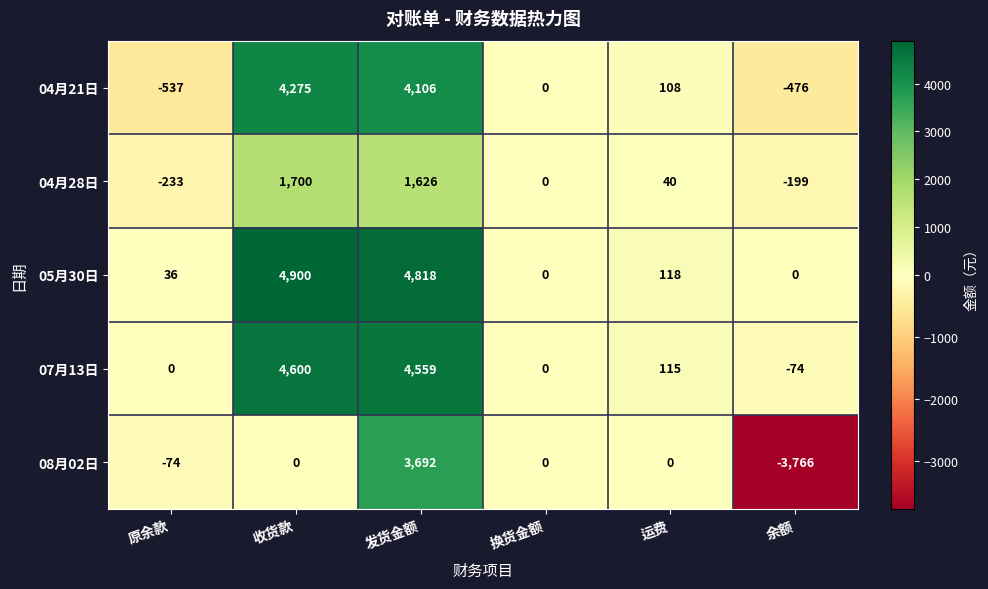

What is the sum of all 04月21日 values?

7476